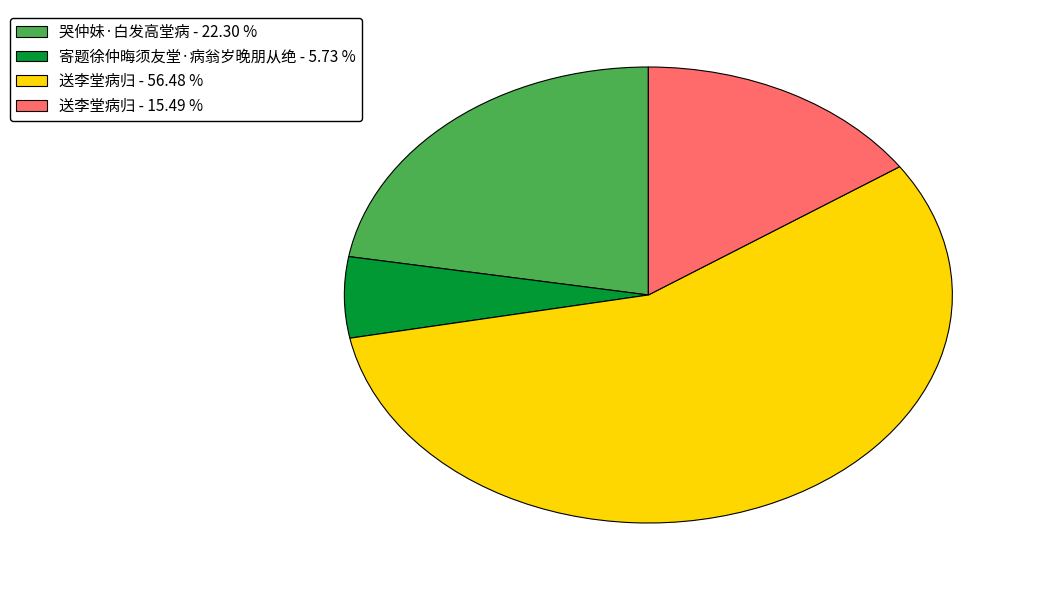

Is there a majority slice in this chart?

Yes